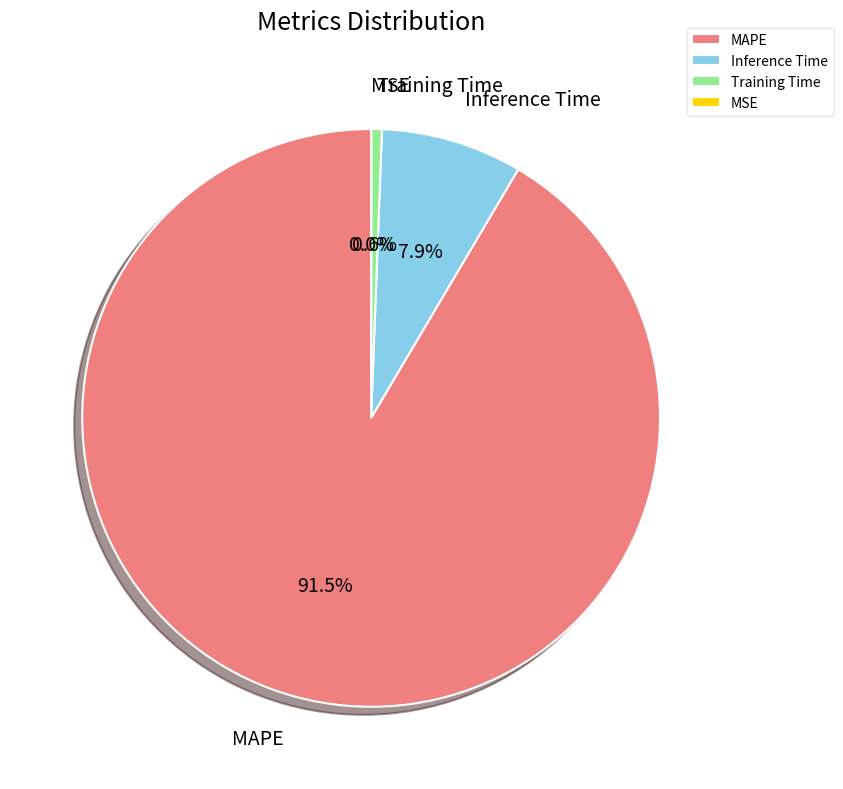

What is the total percentage of Training Time and Inference Time?

8.5%